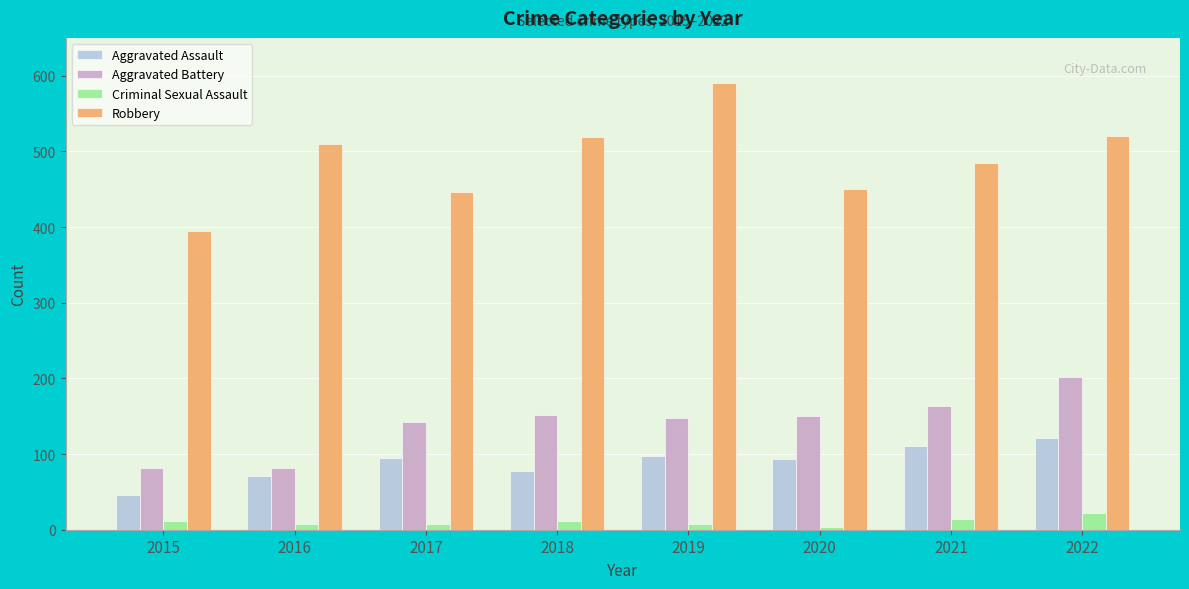

How many bars are there in total?

32